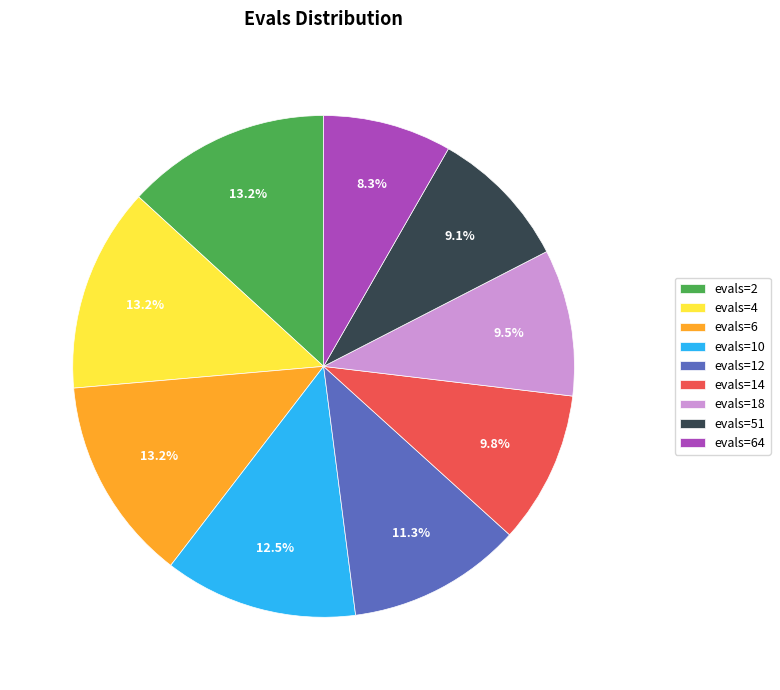

To the nearest percent, what is the combined percentage of evals=10 and evals=64?

21%